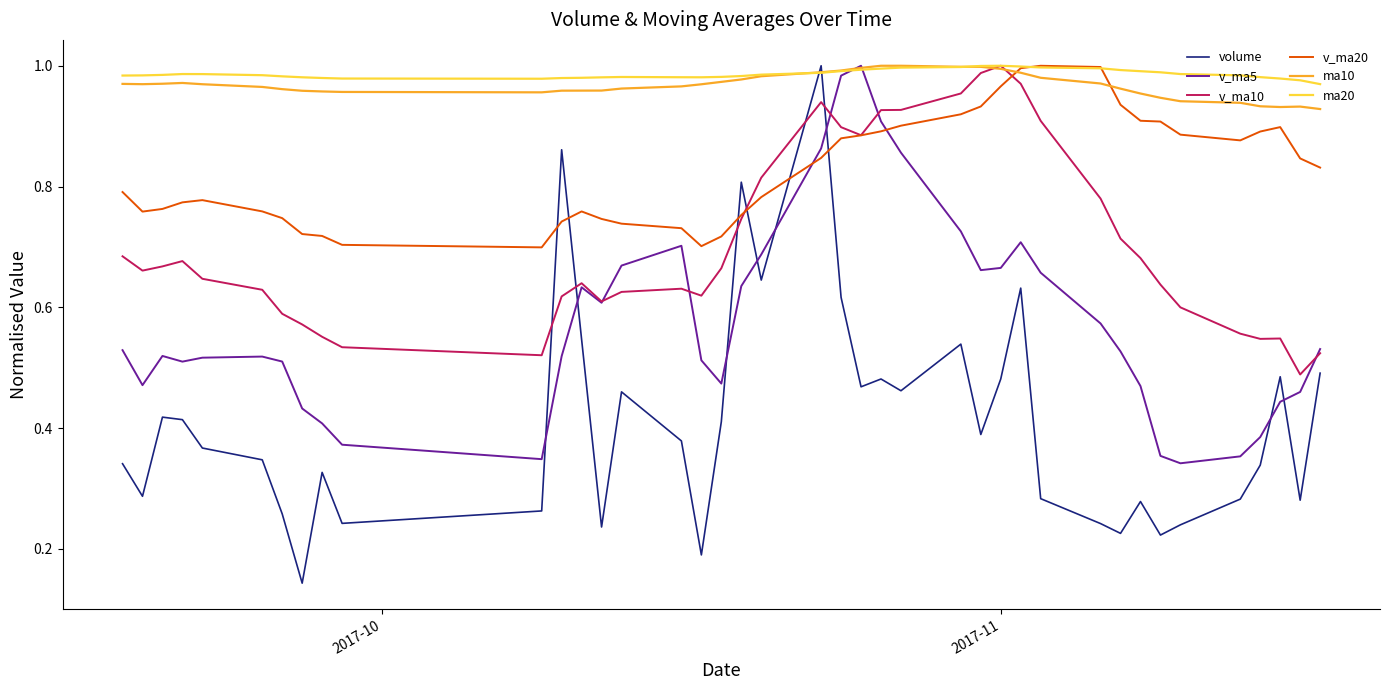

Which series has the largest range (max minus min)?

volume